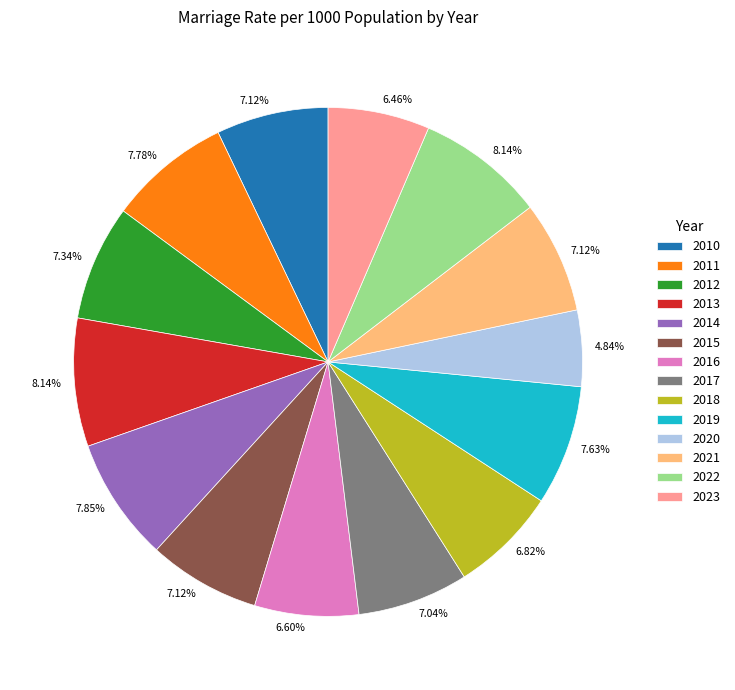

The 2015 slice represents 17% of the pie. True or false?

False